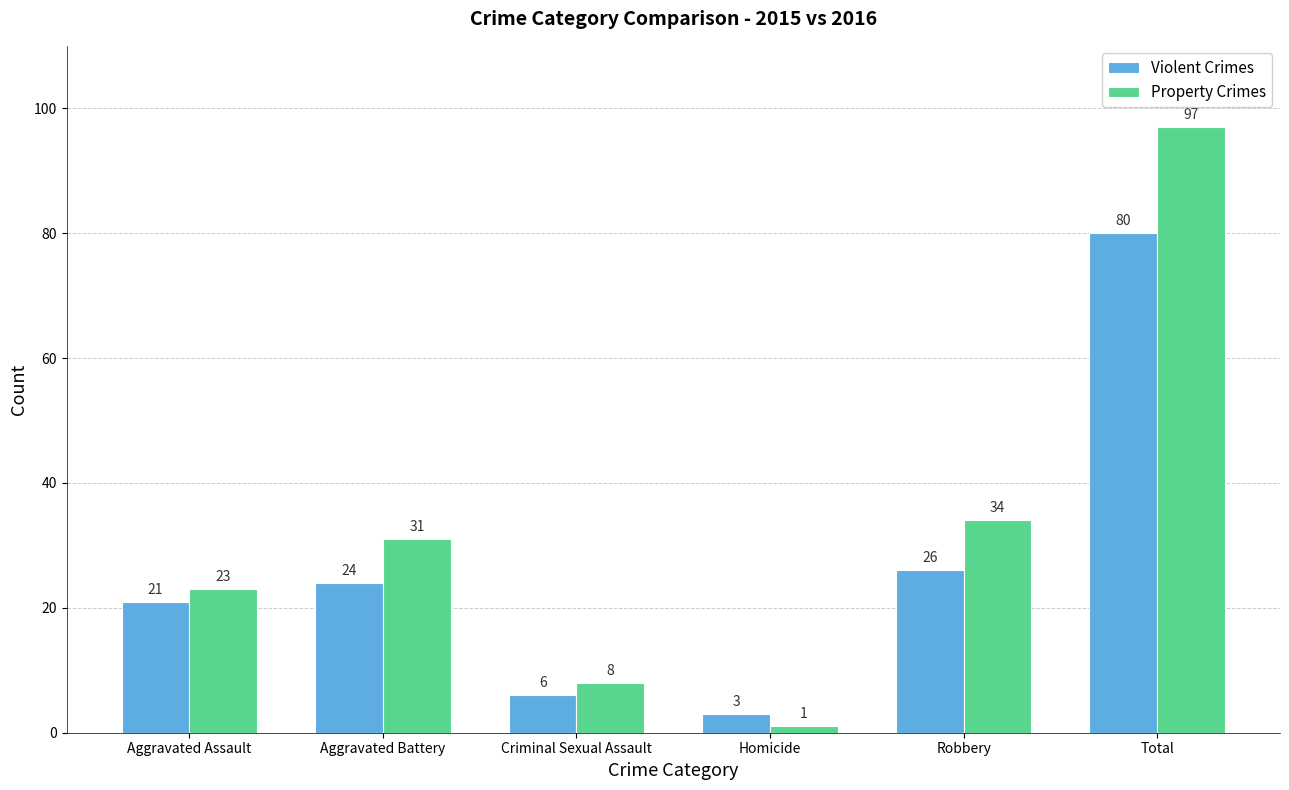

Which series has the largest range (max minus min)?

Property Crimes